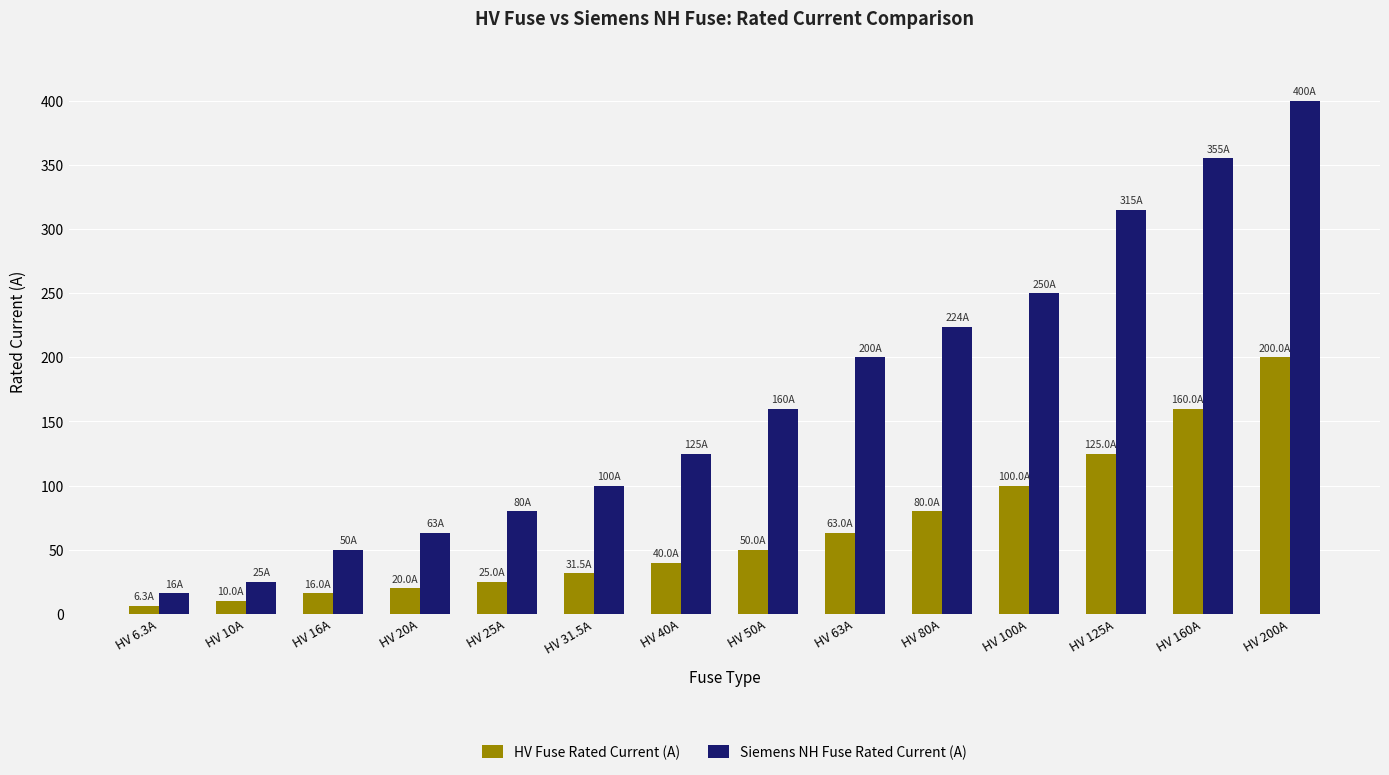

What is the label of the 2nd bar from the right?

HV 160A